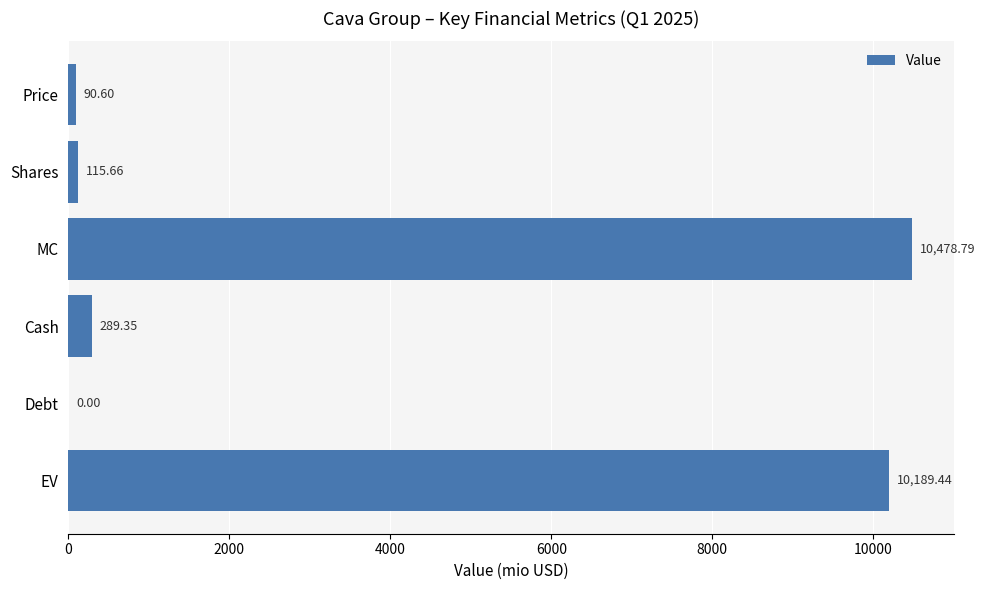

What is the ratio of the value at MC to the value at EV?

1.0